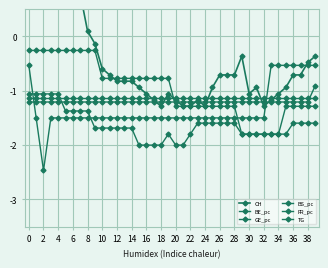

In GE_pc, how many points are higher than both neighbors (excluding endpoints)?

1